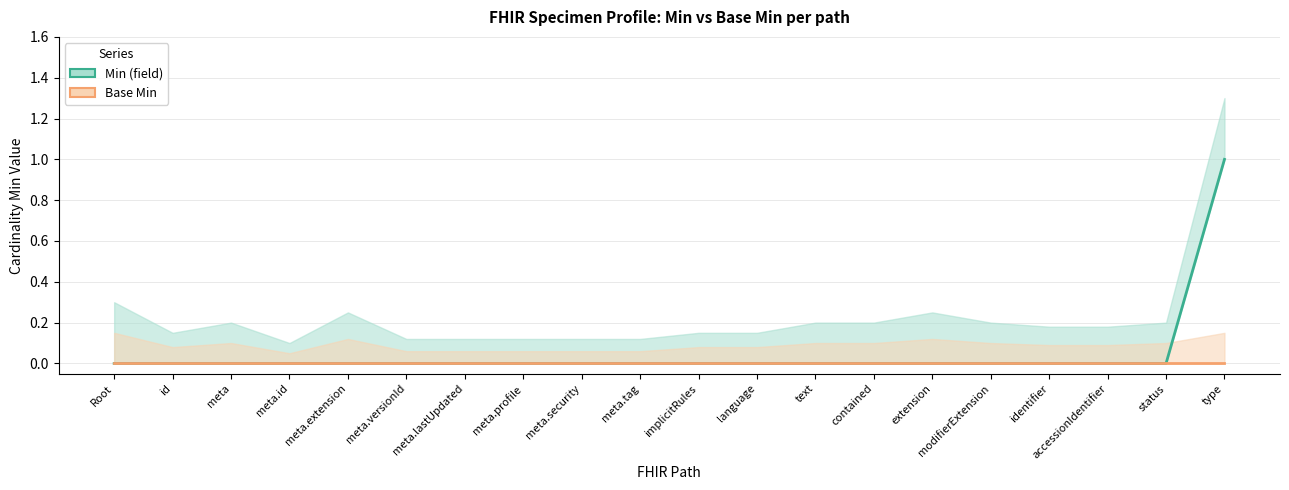

Is the value of Base Min at meta.lastUpdated greater than the value of Min (field) at accessionIdentifier?

No